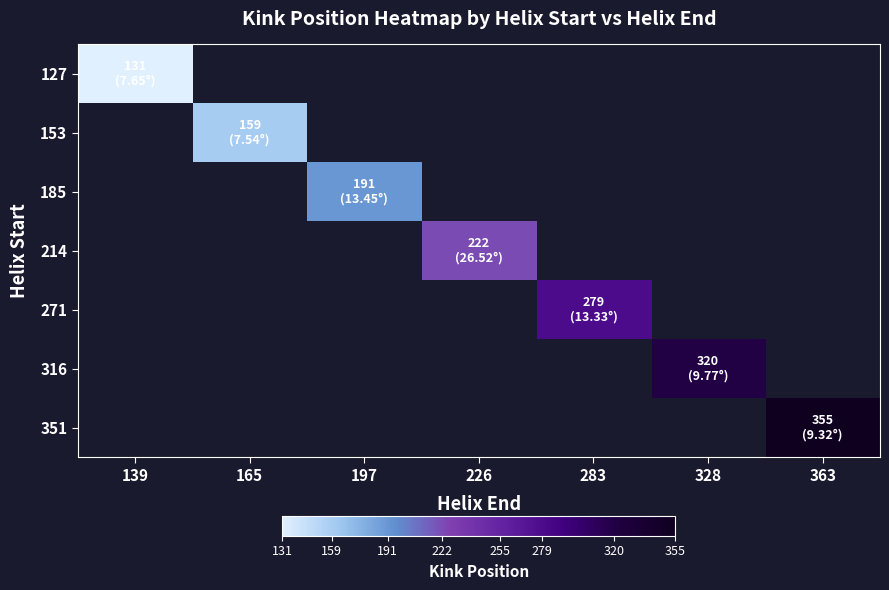

At how many categories does at least one series exceed 178?

5